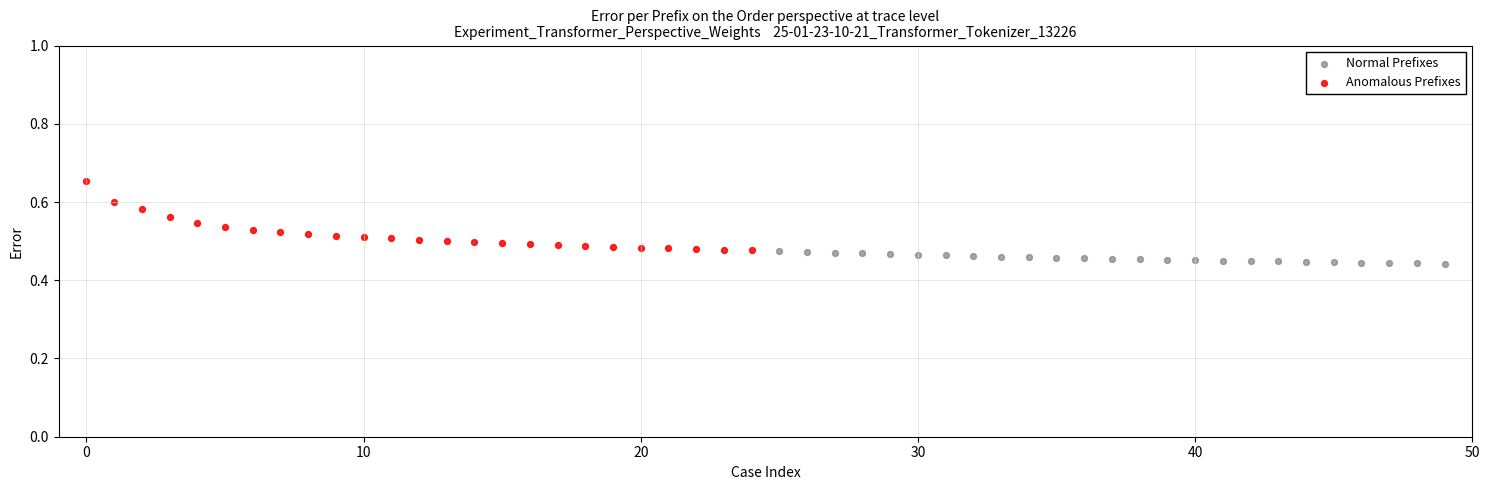

What are all the series names shown in the legend?

Normal Prefixes, Anomalous Prefixes